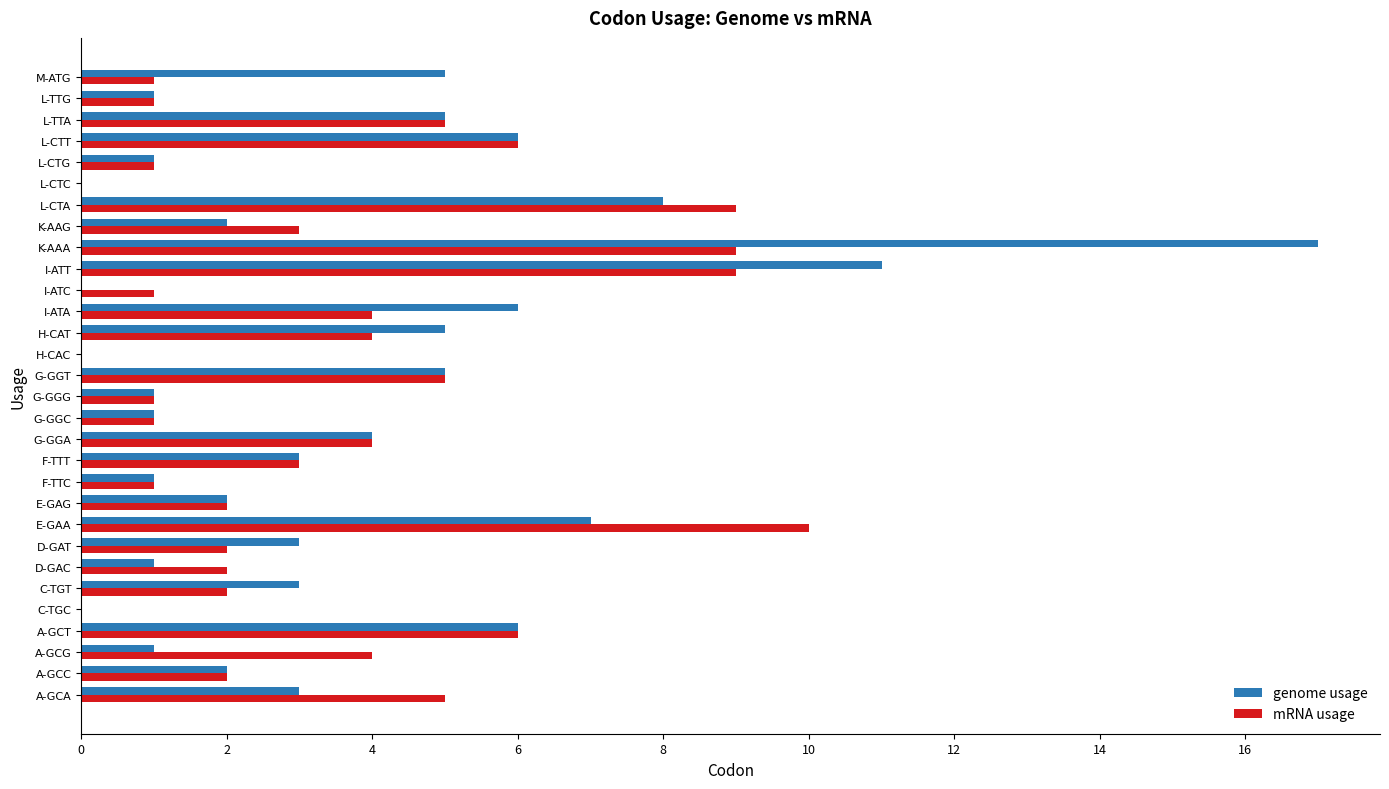

Read the mRNA usage value at A-GCG.

4